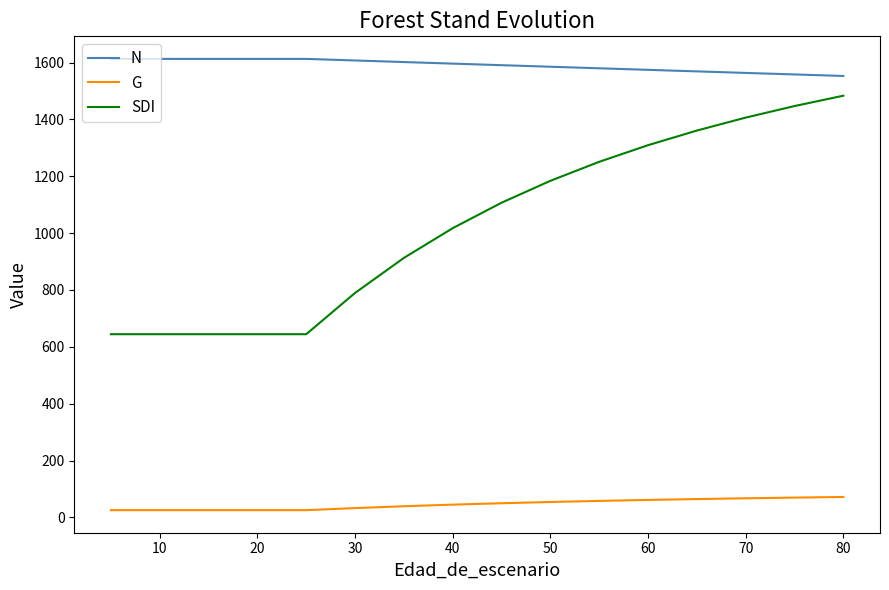

Is this an area chart (filled region under the line)?

No